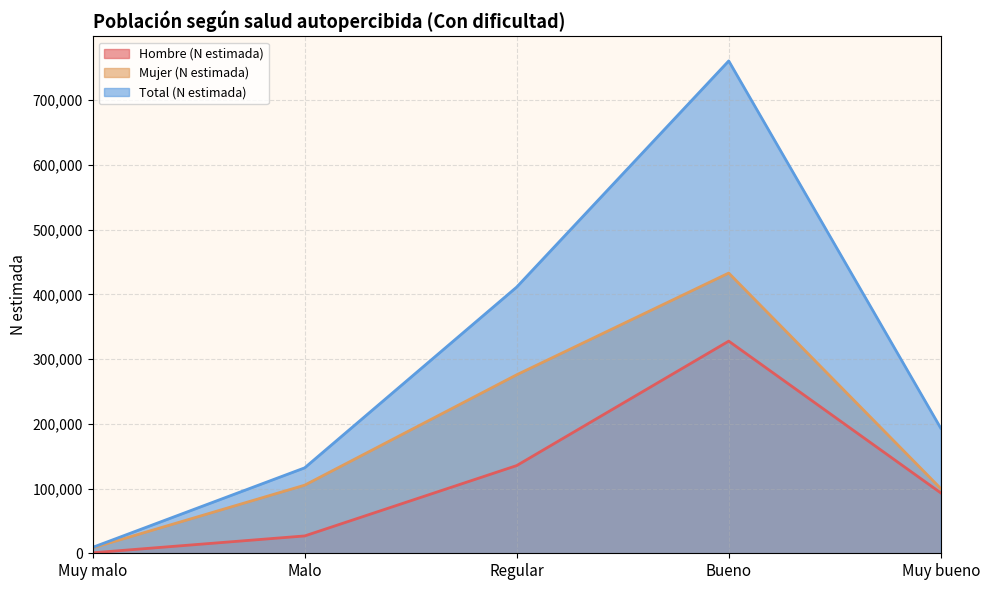

True or false: Mujer (N estimada) and Total (N estimada) intersect in this chart.

False